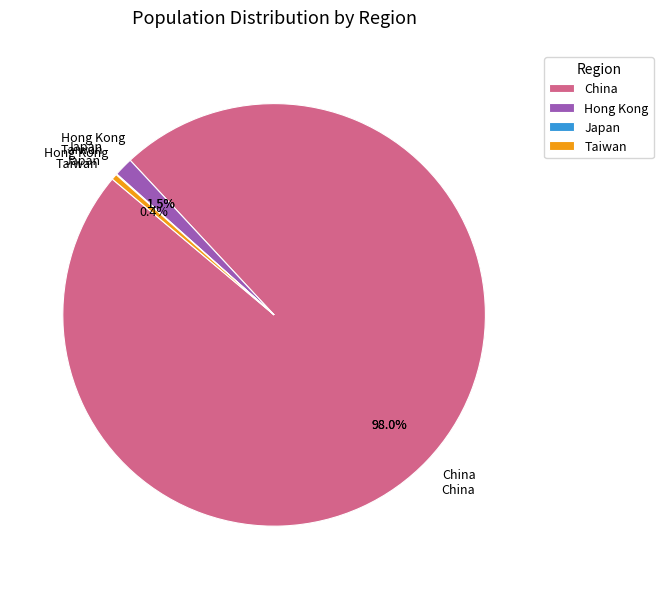

What portion of the pie excludes Hong Kong?

98.5%